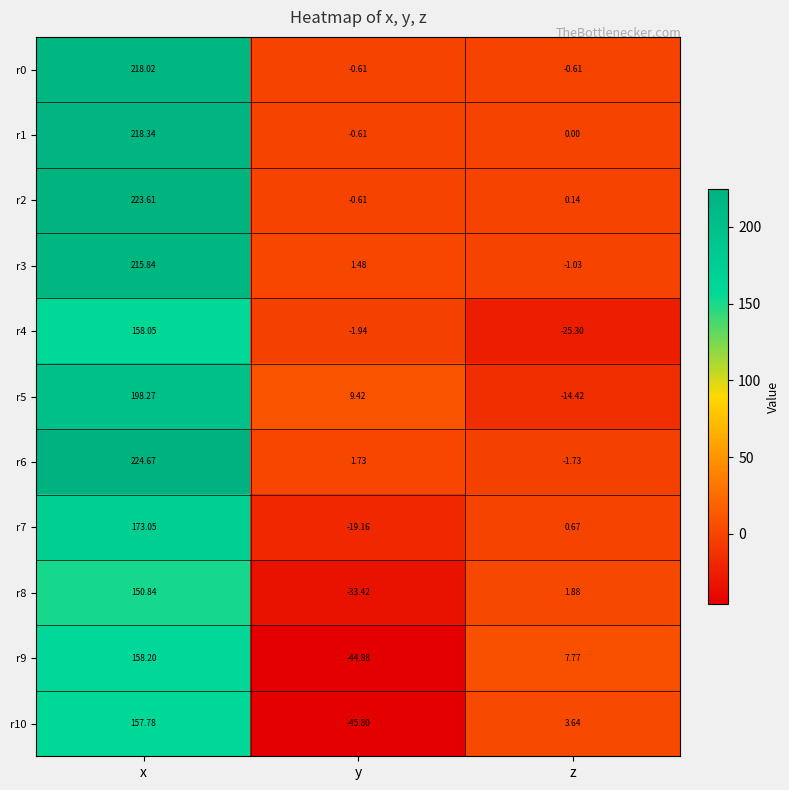

List the labels in order of r6 value, smallest first.

z, y, x